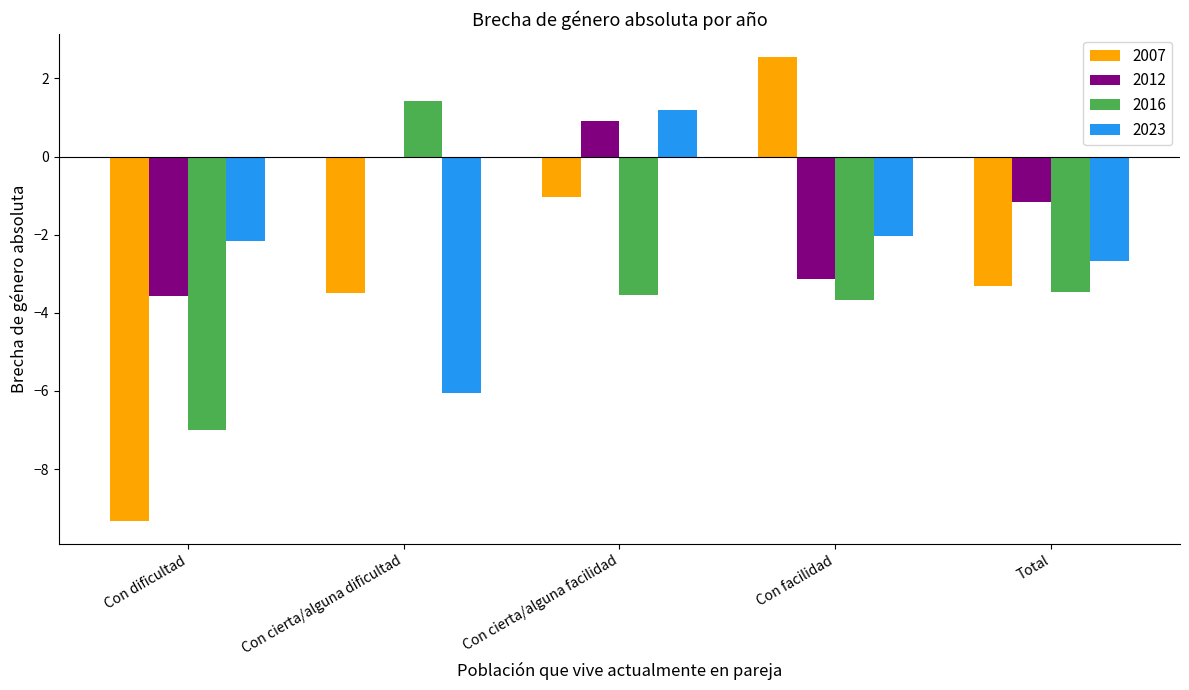

What are all the series names shown in the legend?

2007, 2012, 2016, 2023